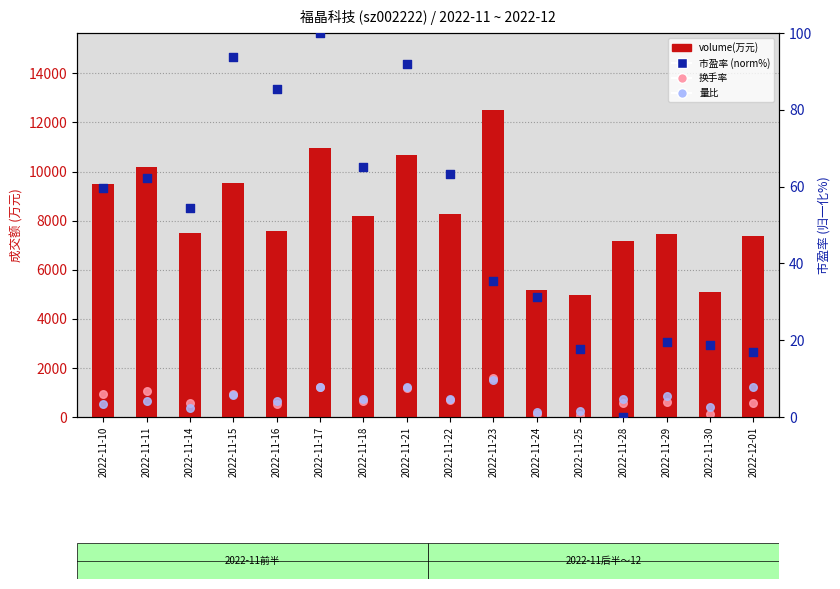

Is the value of 量比 at 2022-11-22 greater than the value of 换手率 at 2022-11-23?

No